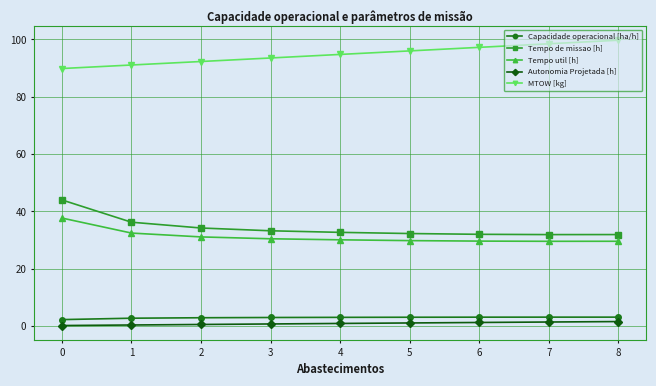

Is it true that Autonomia Projetada [h] equals 0.2 at 0?

True